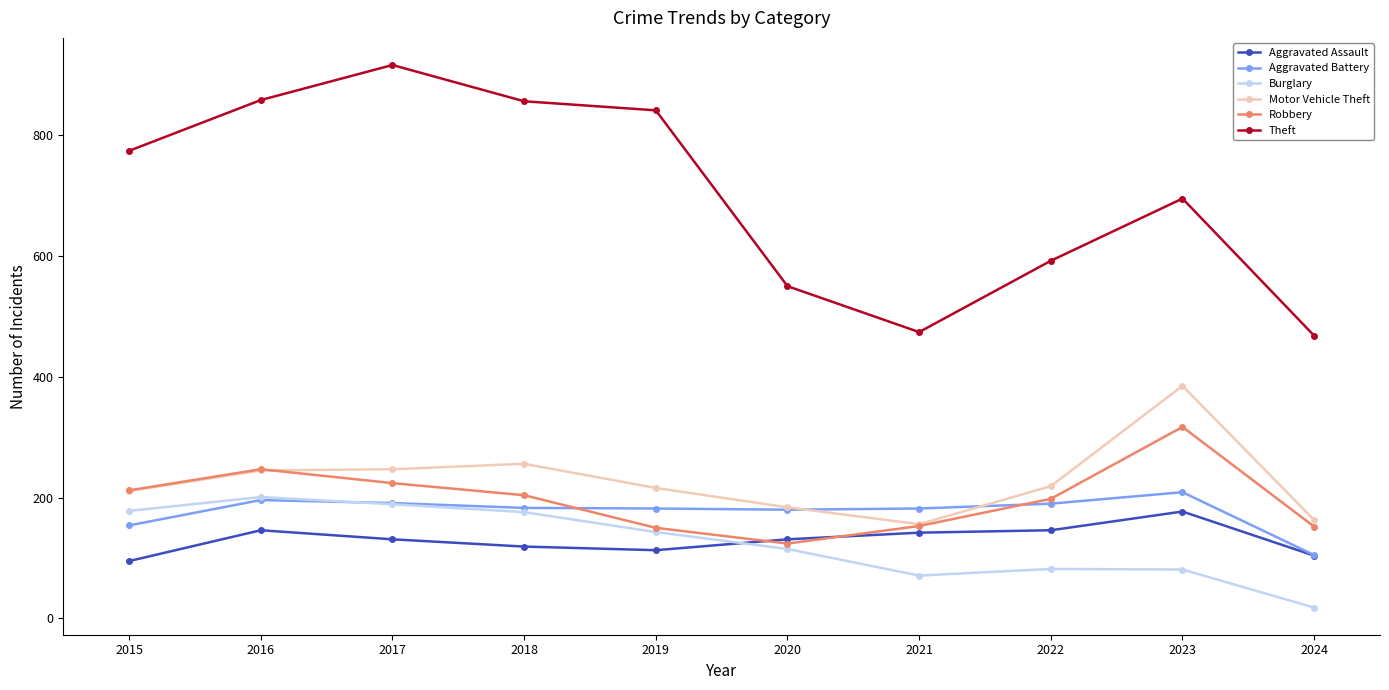

What is the greatest value displayed?

916